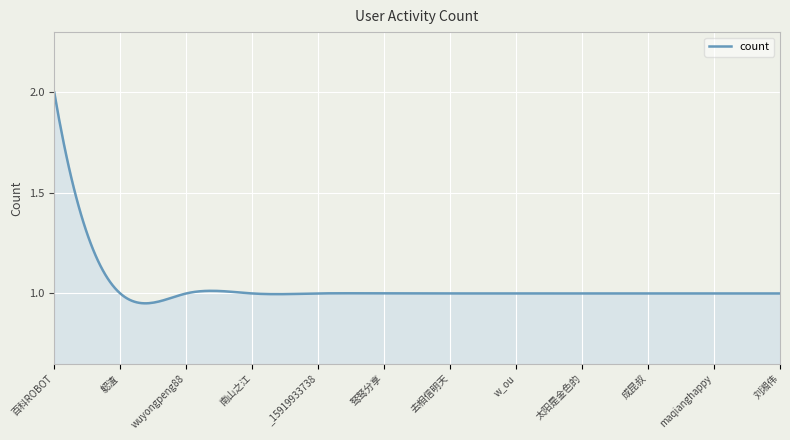

What is the greatest value displayed?

2.0